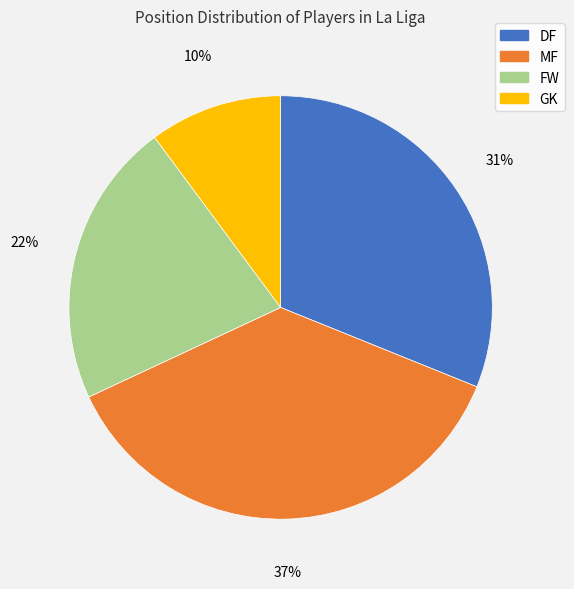

Does any single category account for the majority?

No